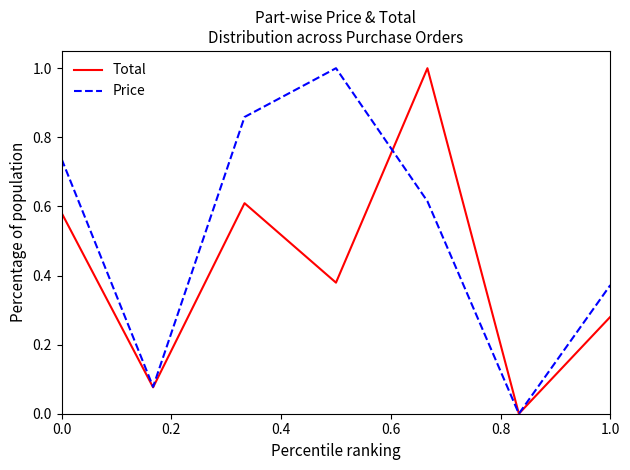

Which series has the largest total across all categories?

Price